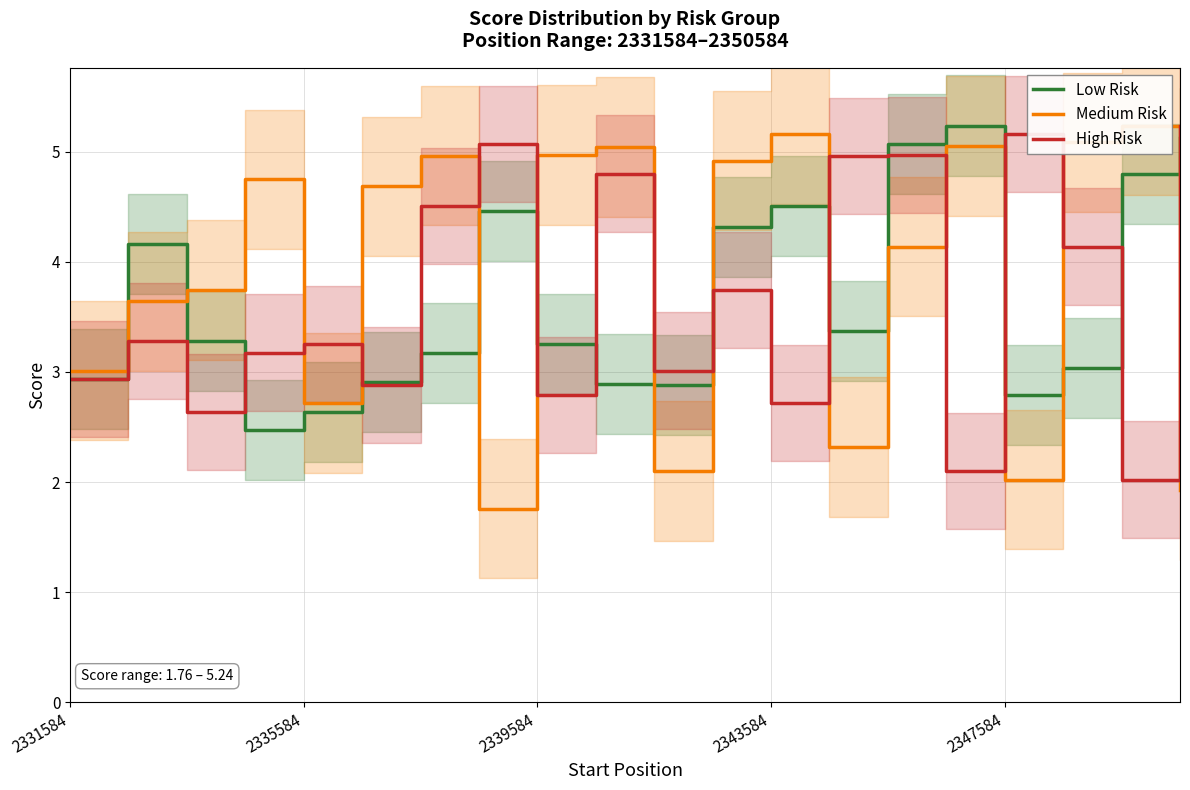

What is the lowest value of the High Risk series?

2.0